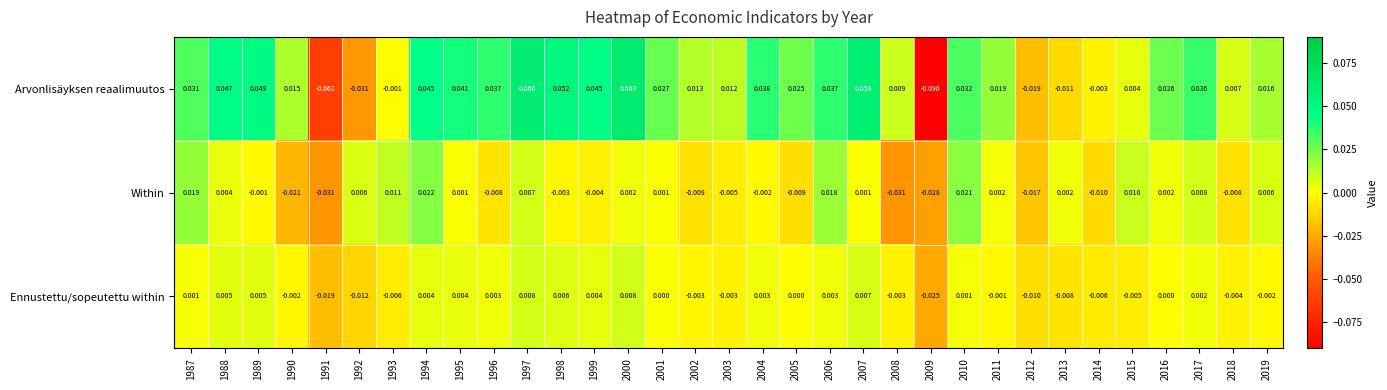

Which series changed the most between 2007 and 2014?

Arvonlisäyksen reaalimuutos